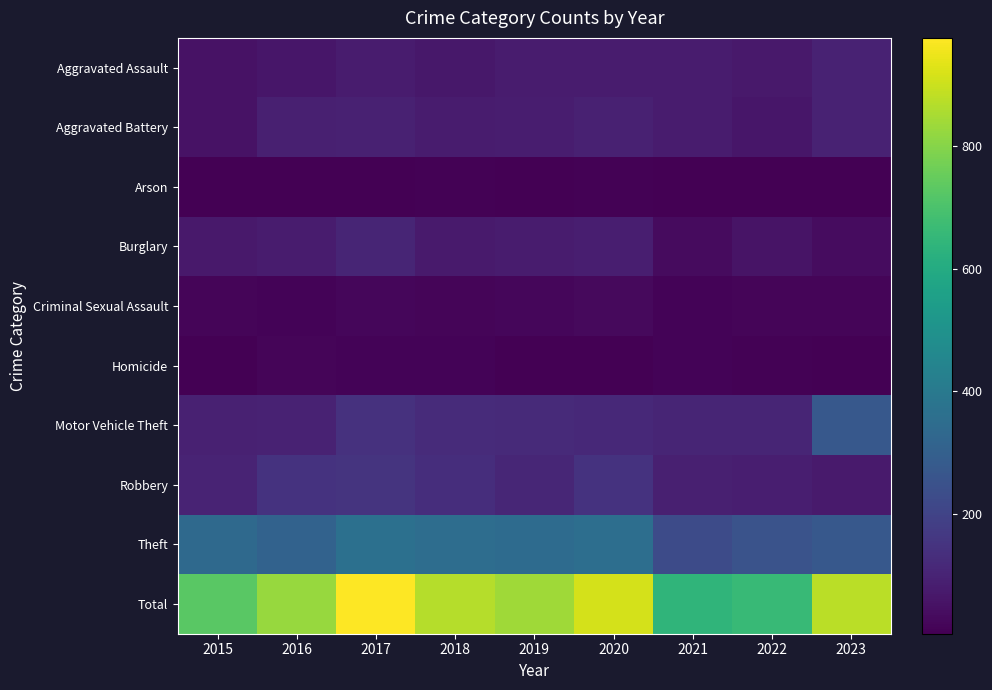

Which series changed the most between 2019 and 2023?

Motor Vehicle Theft